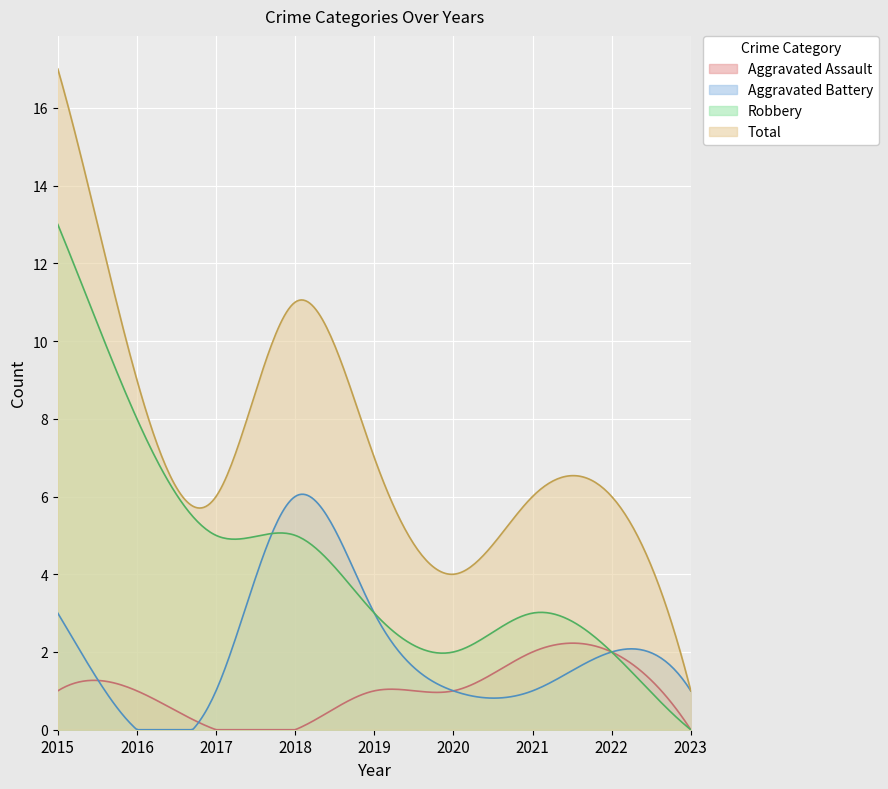

Rank the series by their maximum value, from highest to lowest.

Total, Robbery, Aggravated Battery, Aggravated Assault